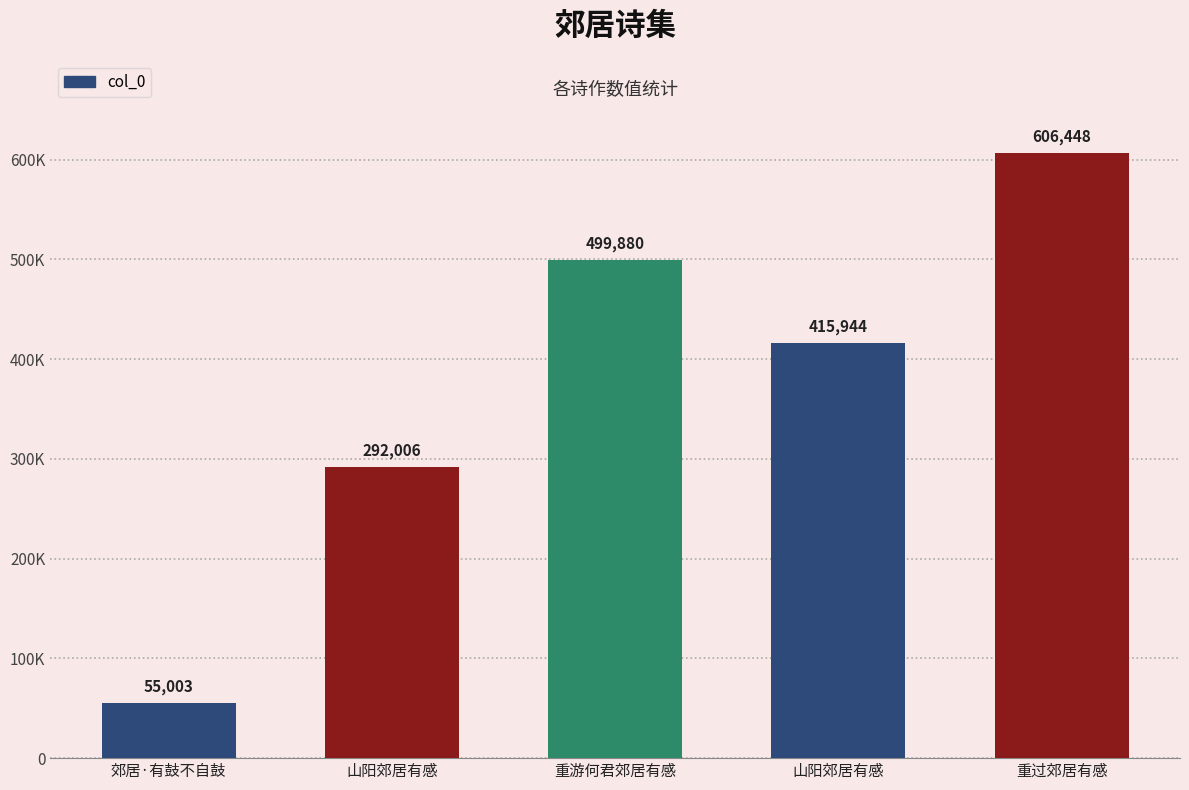

Does the chart contain any negative values?

No